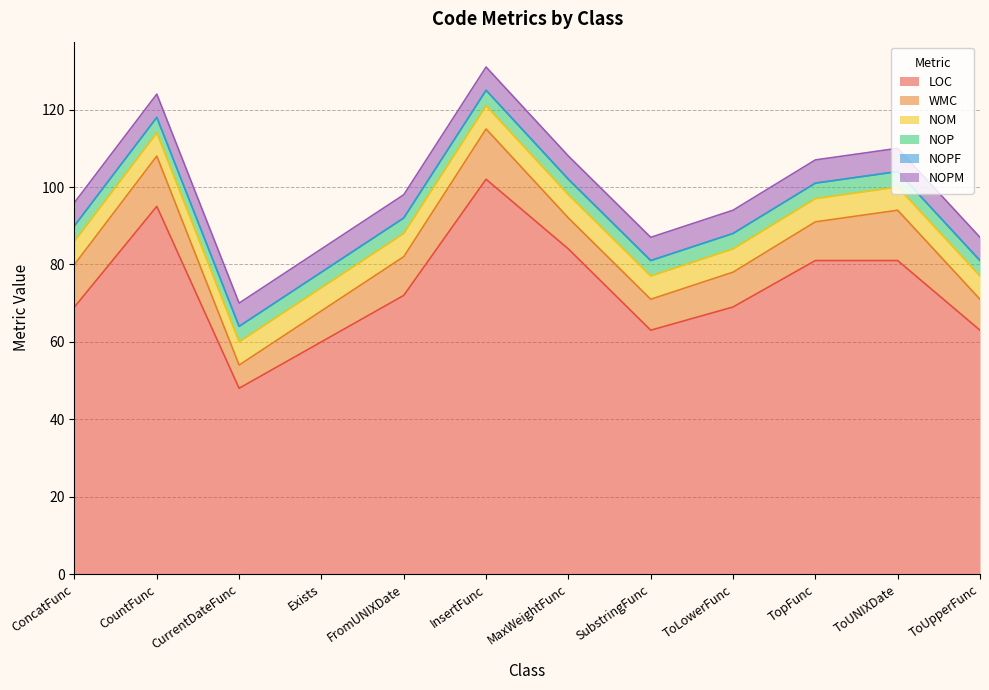

True or false: NOPM has more than 0 interior local peaks.

False